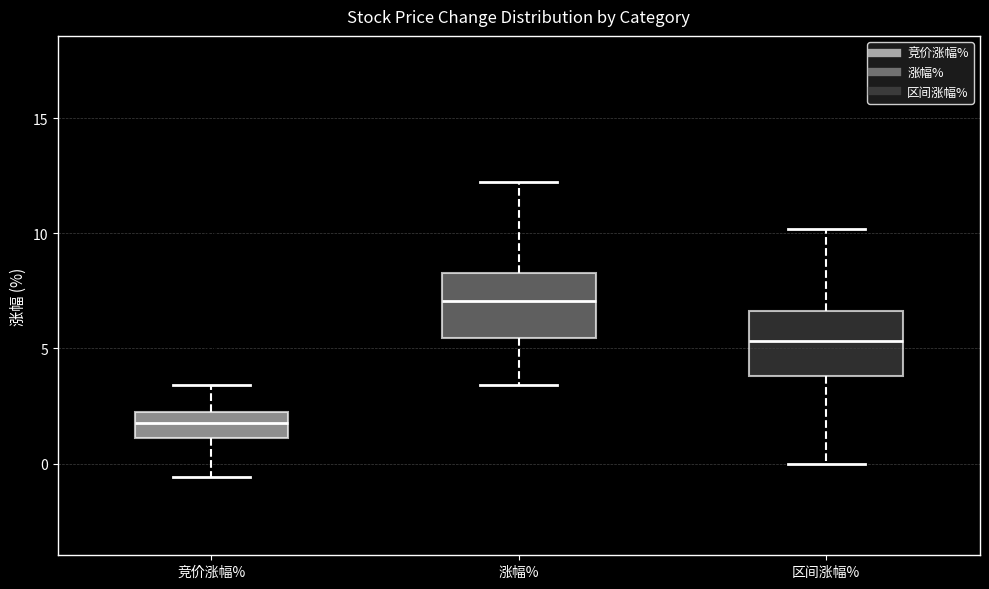

Reading left to right, read every box against the y-axis: the position of its median line, the range the box covers, and the ends of its whiskers. The values are not printed on the chart, so give them approximately, as read against the axis.

竞价涨幅%: median 2.0 (inside the box), box 1.0 to 2.0, whiskers -0.5 to 3.5
涨幅%: median 7.0, box 5.5 to 8.5, whiskers 3.5 to 12.5
区间涨幅%: median 5.5, box 4.0 to 6.5, whiskers 0.0 to 10.0